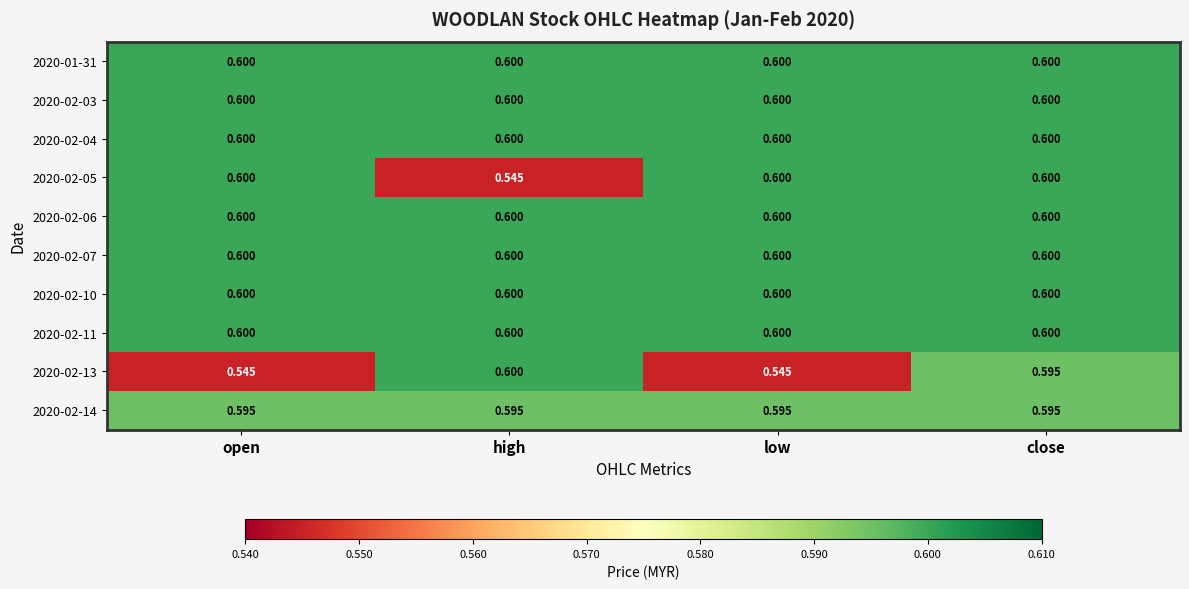

Which series has the widest spread of values?

2020-02-05